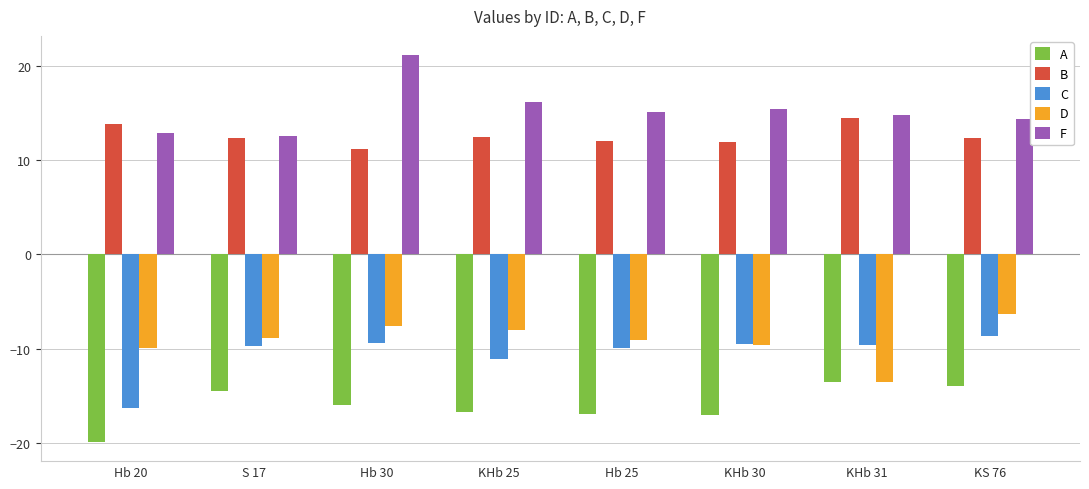

What position from the right is KHb 31?

2